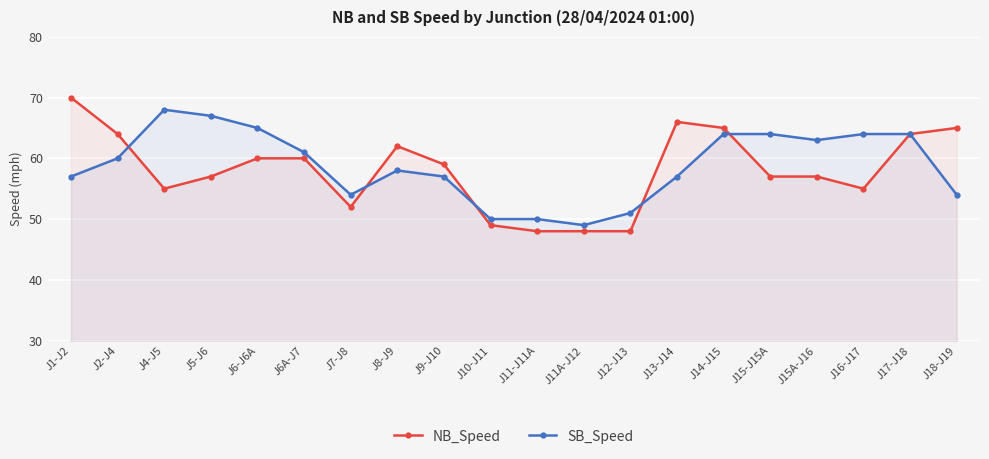

Reading left to right, what are all the values shown in this chart?

NB_Speed: J1-J2=70	J2-J4=64	J4-J5=55	J5-J6=57	J6-J6A=60	J6A-J7=60	J7-J8=52	J8-J9=62	J9-J10=59	J10-J11=49	J11-J11A=48	J11A-J12=48	J12-J13=48	J13-J14=66	J14-J15=65	J15-J15A=57	J15A-J16=57	J16-J17=55	J17-J18=64	J18-J19=65
SB_Speed: J1-J2=57	J2-J4=60	J4-J5=68	J5-J6=67	J6-J6A=65	J6A-J7=61	J7-J8=54	J8-J9=58	J9-J10=57	J10-J11=50	J11-J11A=50	J11A-J12=49	J12-J13=51	J13-J14=57	J14-J15=64	J15-J15A=64	J15A-J16=63	J16-J17=64	J17-J18=64	J18-J19=54